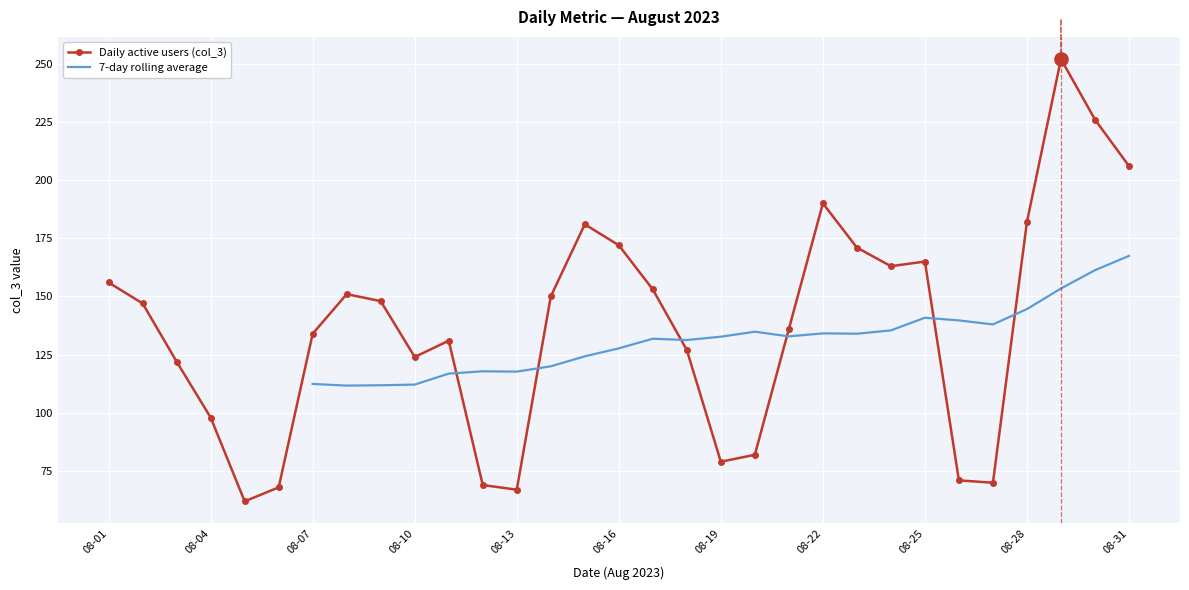

Between 2023-08-11 and 2023-08-24, which is larger?

2023-08-24